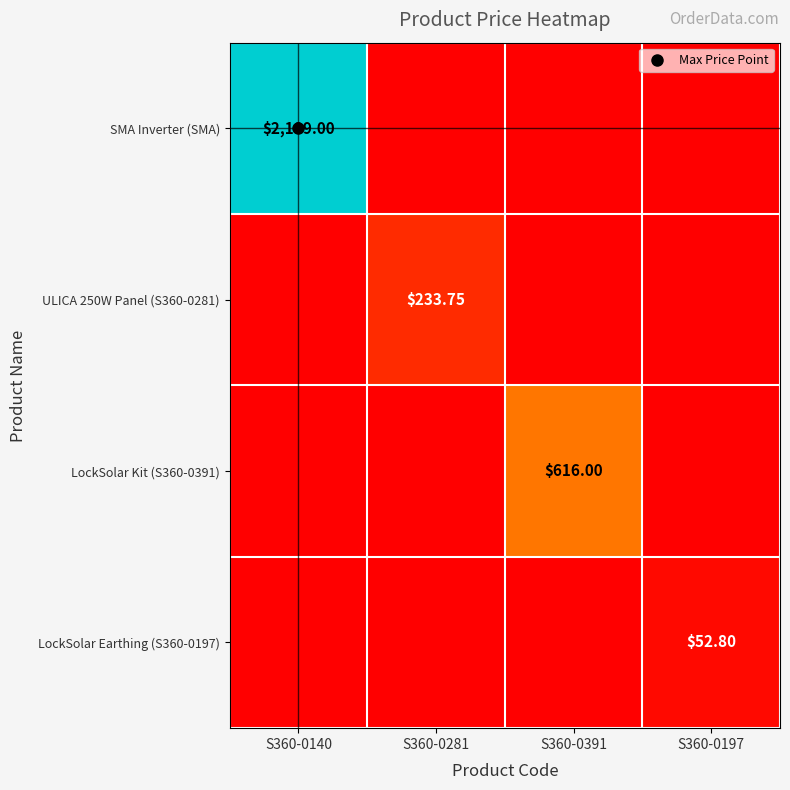

Which category has the highest value across all series?

S360-0140